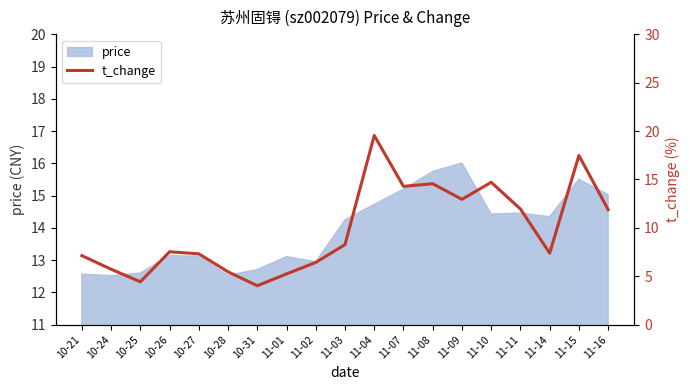

At which category does the chart reach its peak across all series?

11-04